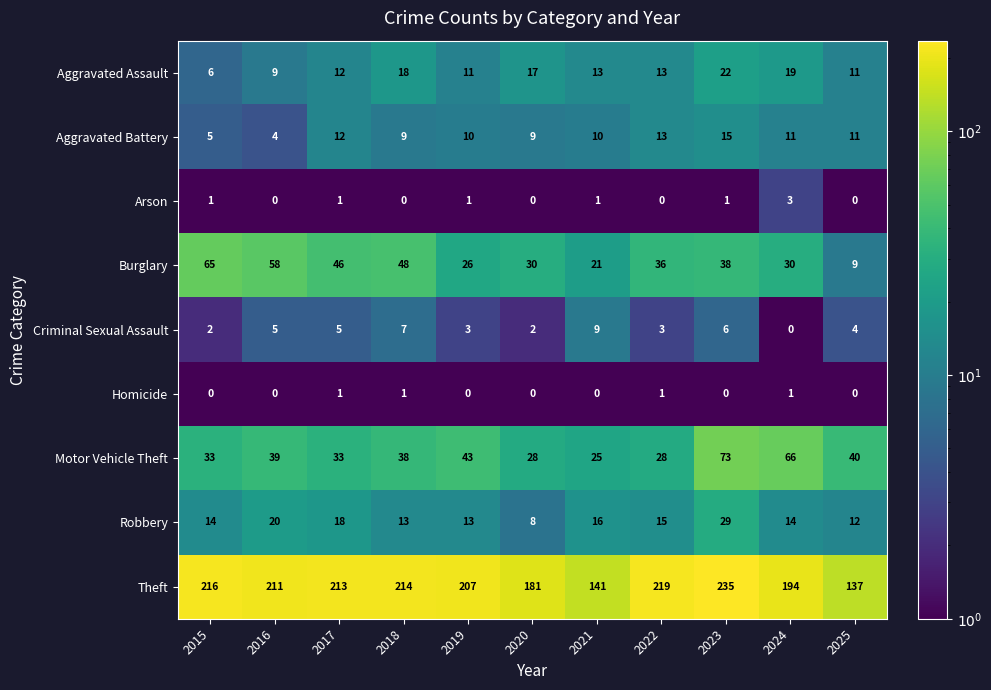

Which series has the widest spread of values?

Theft